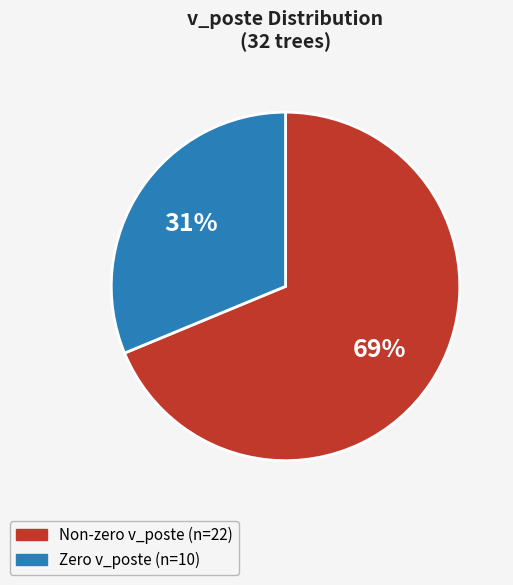

To the nearest percent, what is the average slice percentage?

50%